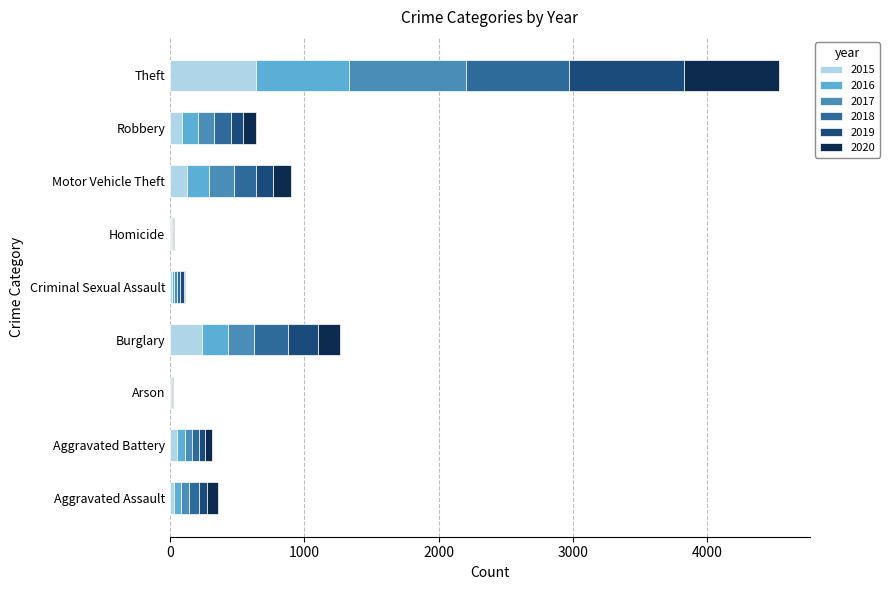

What is the sum of all 2015 values?

1190